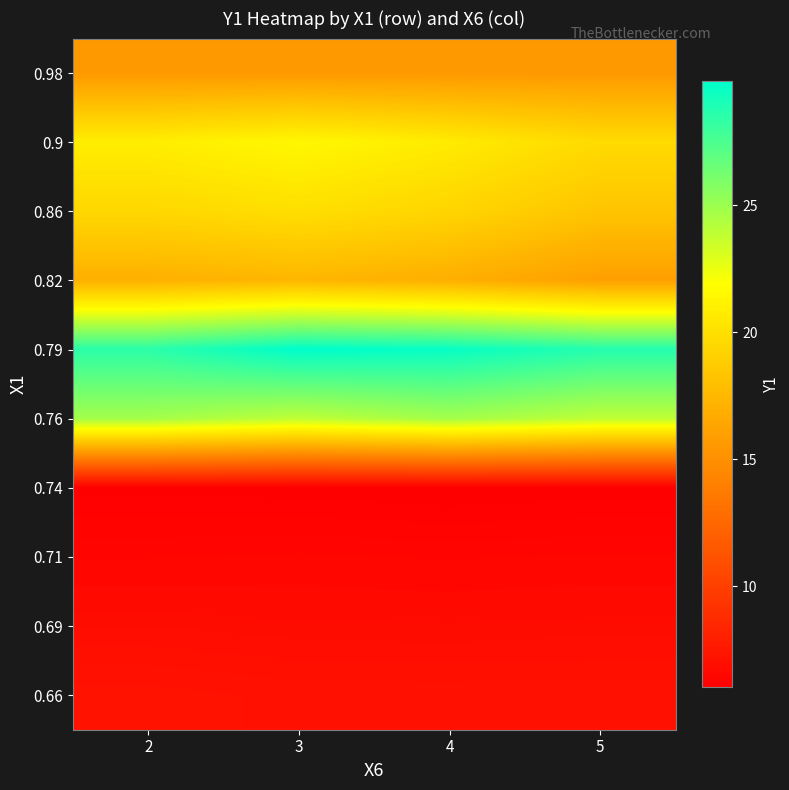

Reading right to left, list all the values displayed in this chart.

0.98: 5=15.6	4=15.6	3=15.6	2=15.6
0.9: 5=19.7	4=20.7	3=21.5	2=20.8
0.86: 5=18.3	4=19.3	3=19.9	2=19.5
0.82: 5=16.0	4=16.9	3=17.4	2=17.1
0.79: 5=28.8	4=29.6	3=29.9	2=28.5
0.76: 5=23.9	4=24.8	3=23.9	2=24.8
0.74: 5=6.0	4=6.0	3=6.0	2=6.1
0.71: 5=6.4	4=6.4	3=6.4	2=6.4
0.69: 5=6.8	4=6.8	3=6.8	2=6.8
0.66: 5=7.1	4=7.1	3=7.1	2=7.2